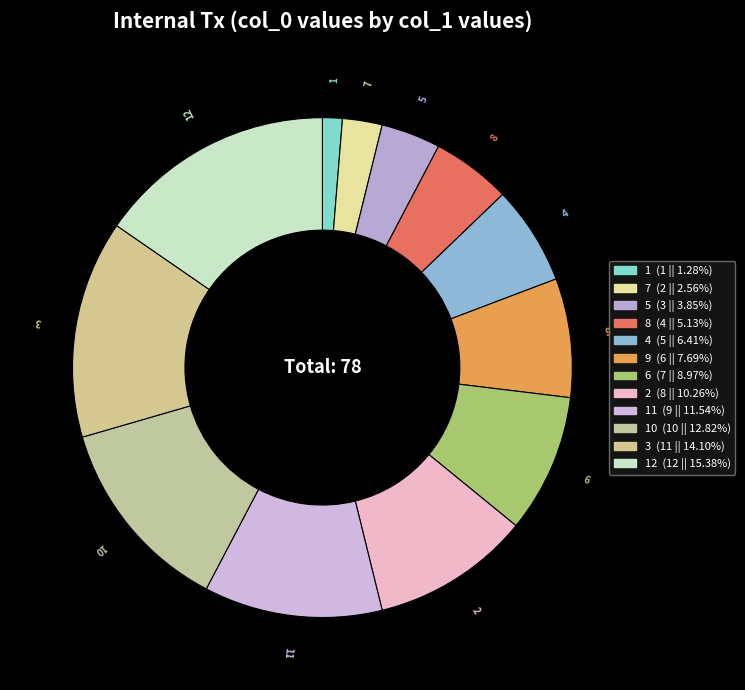

How many segments does this pie chart have?

12